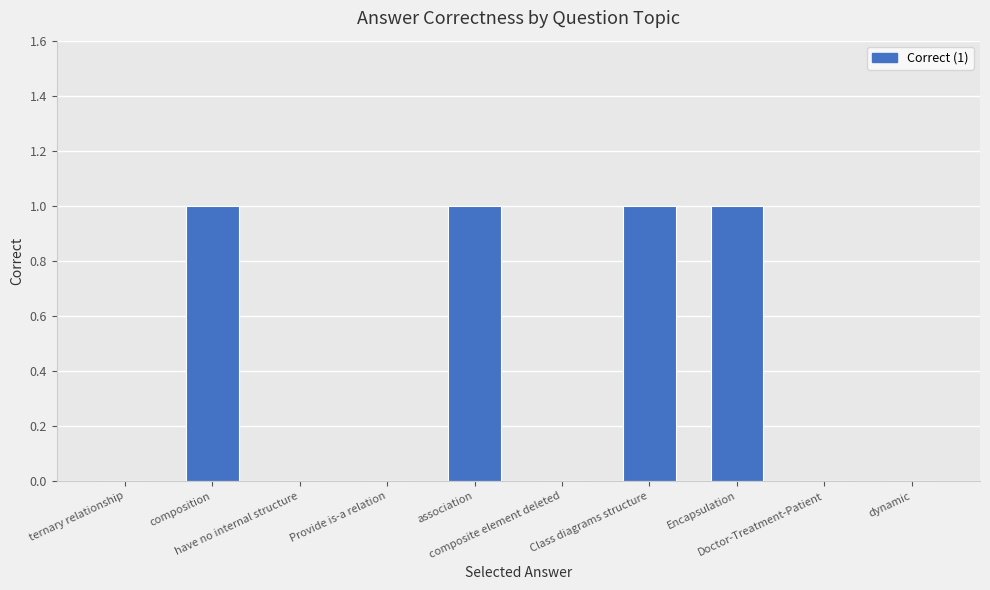

What is the sum of all values?

4